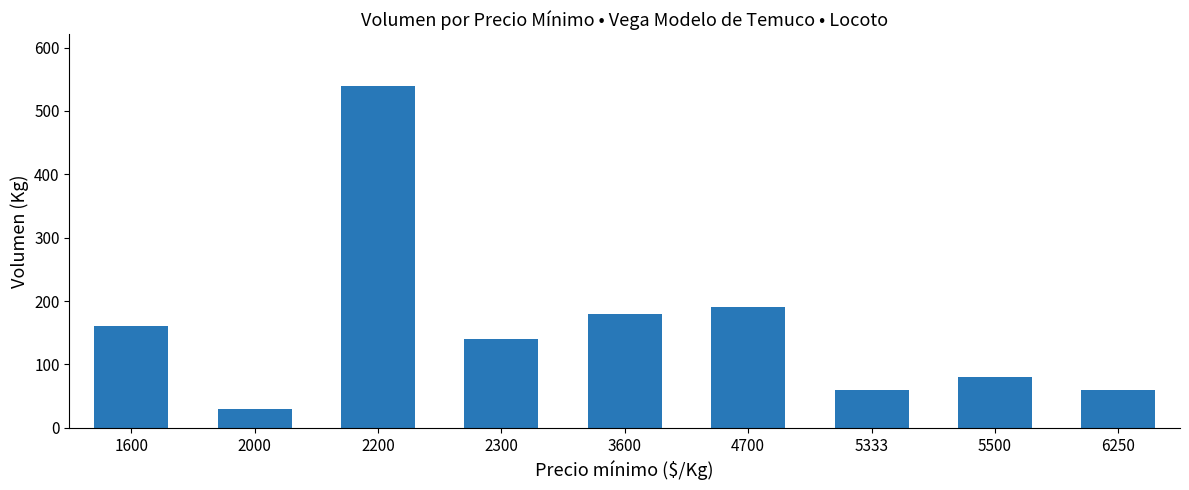

Which label corresponds to the largest value in the chart?

2200